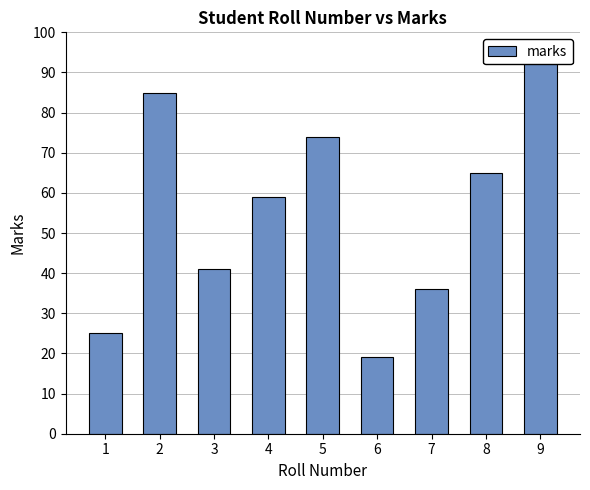

Which label corresponds to the smallest value in the chart?

6